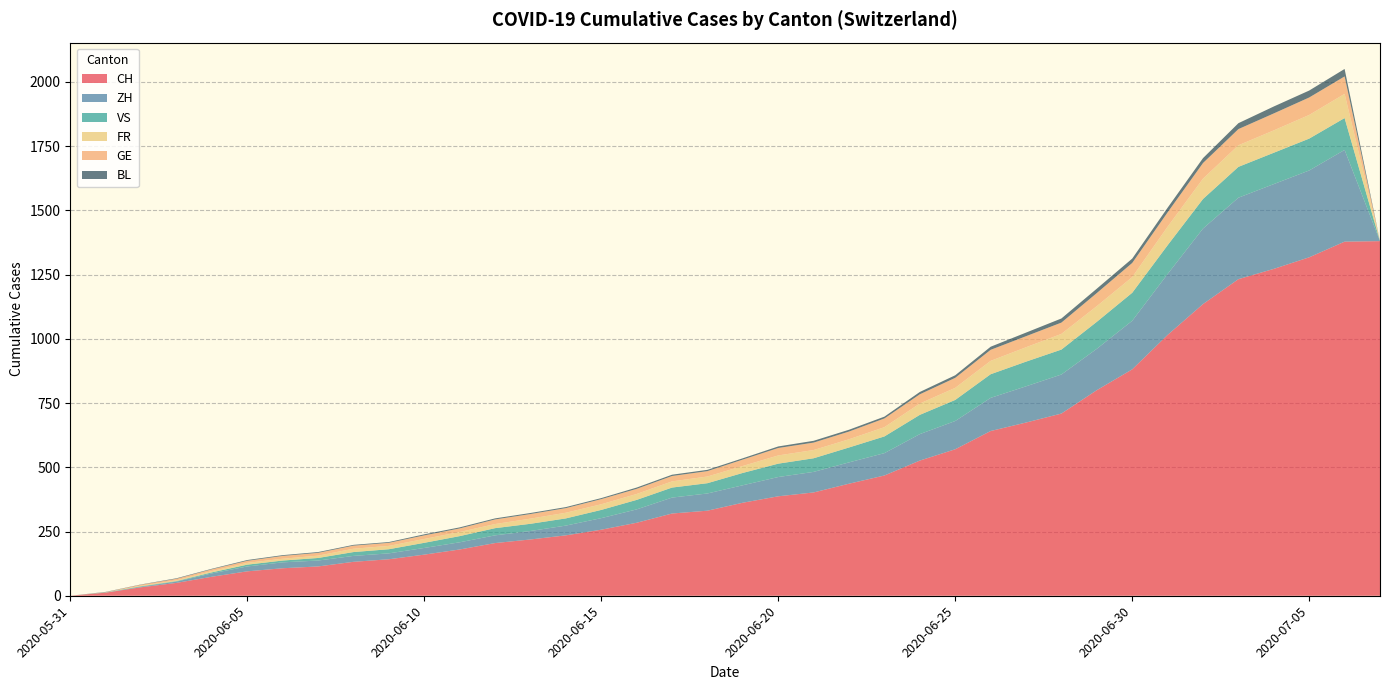

Reading right to left, list all the values displayed in this chart.

CH: 2020-07-07=1380	2020-07-06=1378	2020-07-05=1317	2020-07-04=1272	2020-07-03=1232	2020-07-02=1135	2020-07-01=1015	2020-06-30=881	2020-06-29=800	2020-06-28=709	2020-06-27=674	2020-06-26=641	2020-06-25=570	2020-06-24=526	2020-06-23=468	2020-06-22=436	2020-06-21=402	2020-06-20=387	2020-06-19=362	2020-06-18=331	2020-06-17=320	2020-06-16=284	2020-06-15=257	2020-06-14=235	2020-06-13=219	2020-06-12=205	2020-06-11=180	2020-06-10=160	2020-06-09=142	2020-06-08=132	2020-06-07=114	2020-06-06=107	2020-06-05=95	2020-06-04=74	2020-06-03=50	2020-06-02=33	2020-06-01=12	2020-05-31=0
ZH: 2020-07-07=0	2020-07-06=357	2020-07-05=338	2020-07-04=330	2020-07-03=317	2020-07-02=294	2020-07-01=237	2020-06-30=189	2020-06-29=161	2020-06-28=152	2020-06-27=141	2020-06-26=129	2020-06-25=110	2020-06-24=103	2020-06-23=87	2020-06-22=83	2020-06-21=80	2020-06-20=75	2020-06-19=68	2020-06-18=67	2020-06-17=62	2020-06-16=52	2020-06-15=45	2020-06-14=38	2020-06-13=33	2020-06-12=30	2020-06-11=28	2020-06-10=26	2020-06-09=23	2020-06-08=23	2020-06-07=23	2020-06-06=23	2020-06-05=19	2020-06-04=13	2020-06-03=5	2020-06-02=2	2020-06-01=0	2020-05-31=0
VS: 2020-07-07=0	2020-07-06=124	2020-07-05=124	2020-07-04=122	2020-07-03=120	2020-07-02=115	2020-07-01=112	2020-06-30=109	2020-06-29=105	2020-06-28=97	2020-06-27=96	2020-06-26=92	2020-06-25=82	2020-06-24=75	2020-06-23=65	2020-06-22=58	2020-06-21=53	2020-06-20=52	2020-06-19=48	2020-06-18=40	2020-06-17=39	2020-06-16=37	2020-06-15=32	2020-06-14=28	2020-06-13=28	2020-06-12=28	2020-06-11=24	2020-06-10=20	2020-06-09=16	2020-06-08=15	2020-06-07=10	2020-06-06=7	2020-06-05=7	2020-06-04=4	2020-06-03=2	2020-06-02=2	2020-06-01=1	2020-05-31=0
FR: 2020-07-07=0	2020-07-06=94	2020-07-05=92	2020-07-04=87	2020-07-03=84	2020-07-02=79	2020-07-01=72	2020-06-30=61	2020-06-29=61	2020-06-28=61	2020-06-27=56	2020-06-26=52	2020-06-25=47	2020-06-24=44	2020-06-23=36	2020-06-22=32	2020-06-21=32	2020-06-20=32	2020-06-19=27	2020-06-18=26	2020-06-17=24	2020-06-16=23	2020-06-15=22	2020-06-14=22	2020-06-13=20	2020-06-12=16	2020-06-11=16	2020-06-10=15	2020-06-09=13	2020-06-08=13	2020-06-07=9	2020-06-06=7	2020-06-05=7	2020-06-04=5	2020-06-03=3	2020-06-02=2	2020-06-01=0	2020-05-31=0
GE: 2020-07-07=0	2020-07-06=68	2020-07-05=68	2020-07-04=66	2020-07-03=63	2020-07-02=61	2020-07-01=56	2020-06-30=55	2020-06-29=51	2020-06-28=44	2020-06-27=43	2020-06-26=43	2020-06-25=39	2020-06-24=36	2020-06-23=34	2020-06-22=30	2020-06-21=29	2020-06-20=29	2020-06-19=25	2020-06-18=21	2020-06-17=21	2020-06-16=20	2020-06-15=20	2020-06-14=18	2020-06-13=18	2020-06-12=18	2020-06-11=14	2020-06-10=14	2020-06-09=12	2020-06-08=12	2020-06-07=11	2020-06-06=11	2020-06-05=8	2020-06-04=7	2020-06-03=6	2020-06-02=4	2020-06-01=1	2020-05-31=0
BL: 2020-07-07=0	2020-07-06=29	2020-07-05=27	2020-07-04=27	2020-07-03=23	2020-07-02=19	2020-07-01=18	2020-06-30=17	2020-06-29=17	2020-06-28=16	2020-06-27=14	2020-06-26=12	2020-06-25=10	2020-06-24=9	2020-06-23=7	2020-06-22=7	2020-06-21=7	2020-06-20=6	2020-06-19=5	2020-06-18=5	2020-06-17=5	2020-06-16=5	2020-06-15=4	2020-06-14=4	2020-06-13=4	2020-06-12=4	2020-06-11=4	2020-06-10=4	2020-06-09=3	2020-06-08=3	2020-06-07=3	2020-06-06=3	2020-06-05=3	2020-06-04=2	2020-06-03=2	2020-06-02=1	2020-06-01=1	2020-05-31=0